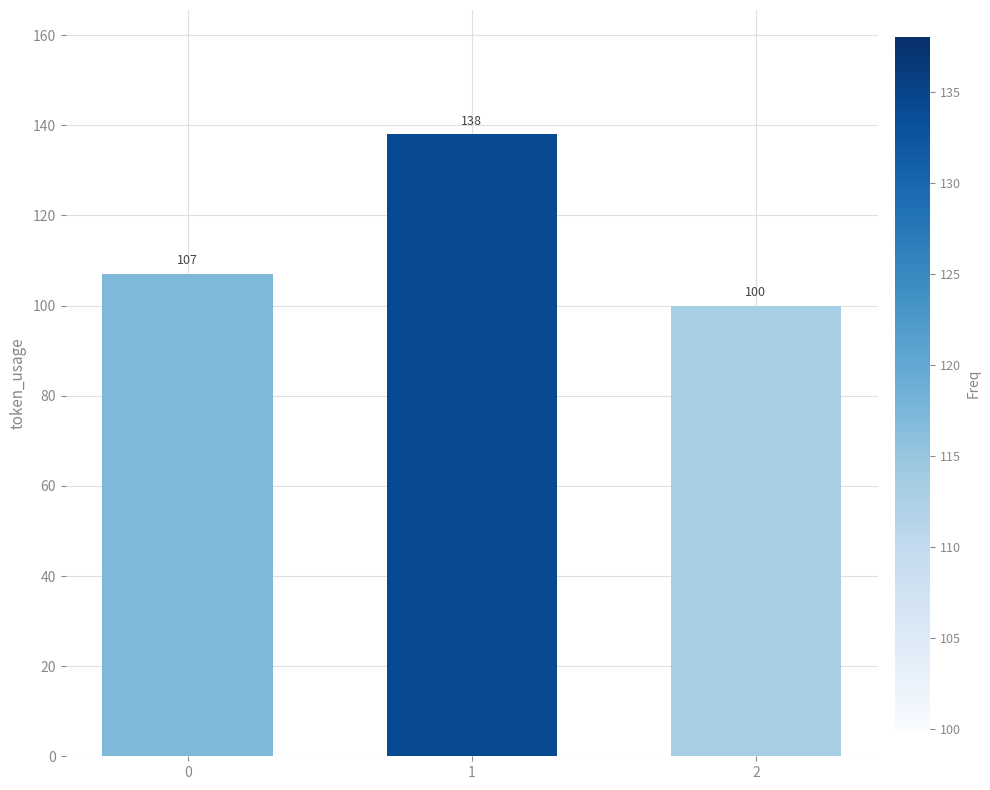

What is the sum of all values?

345